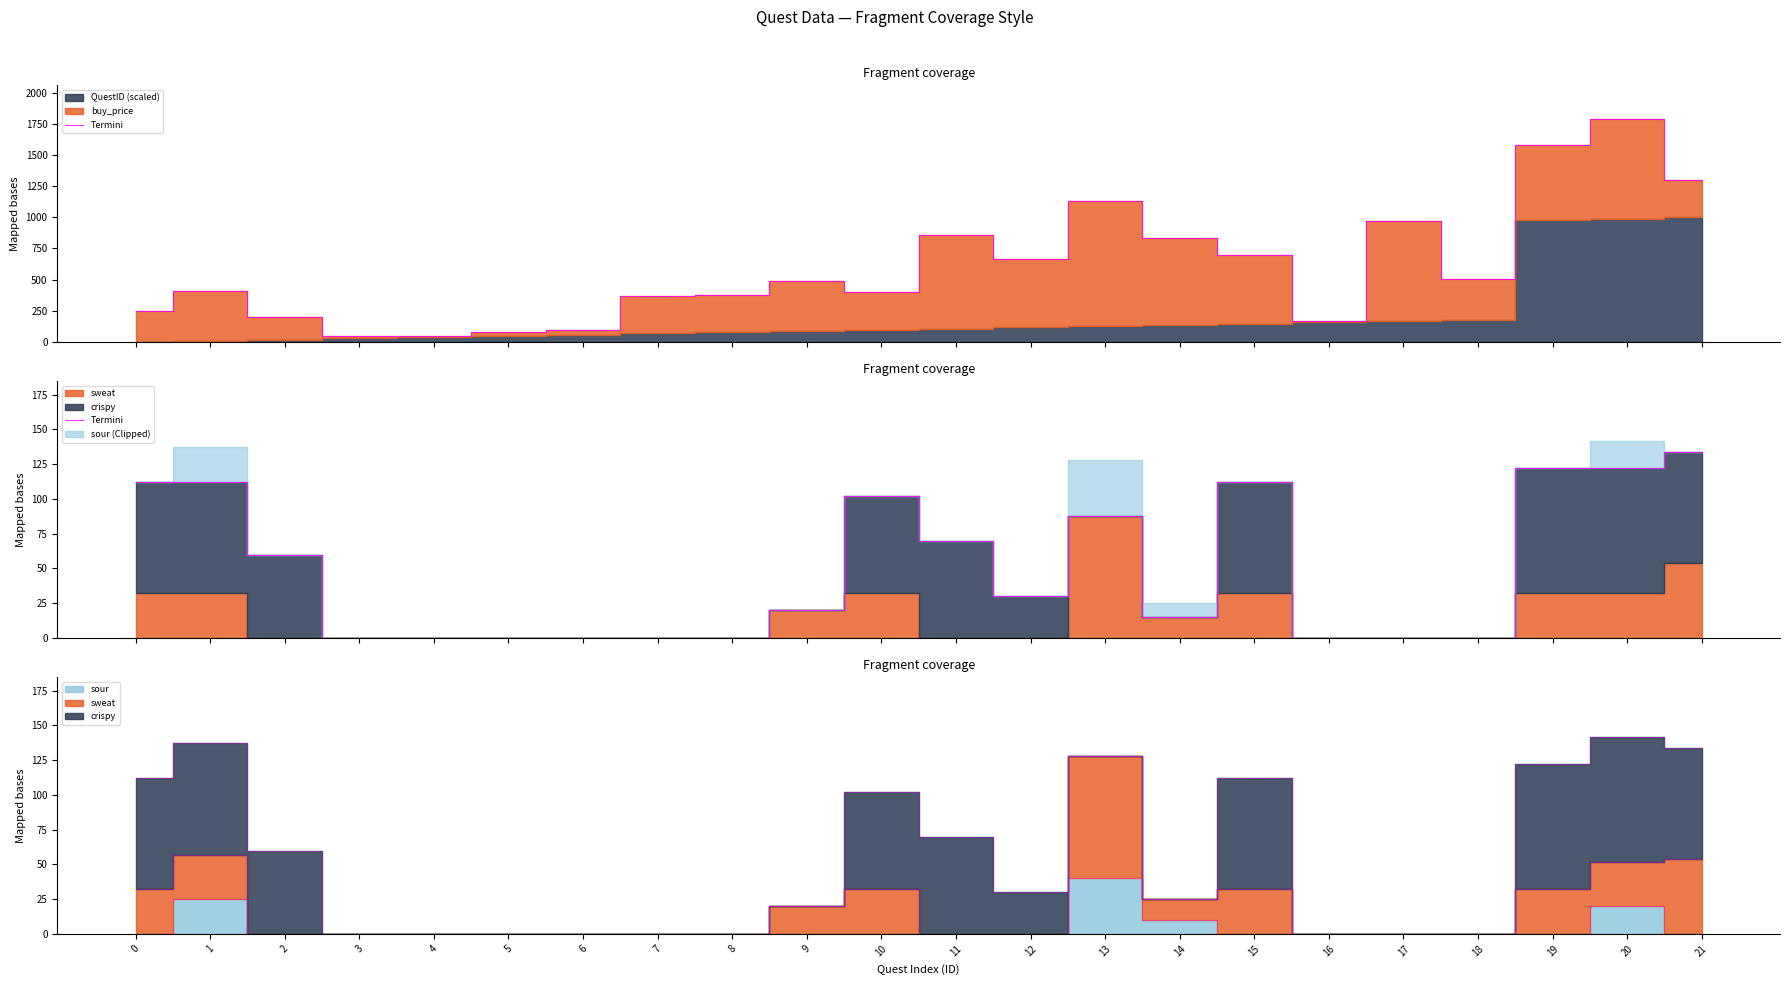

At which category does the chart reach its minimum across all series?

3